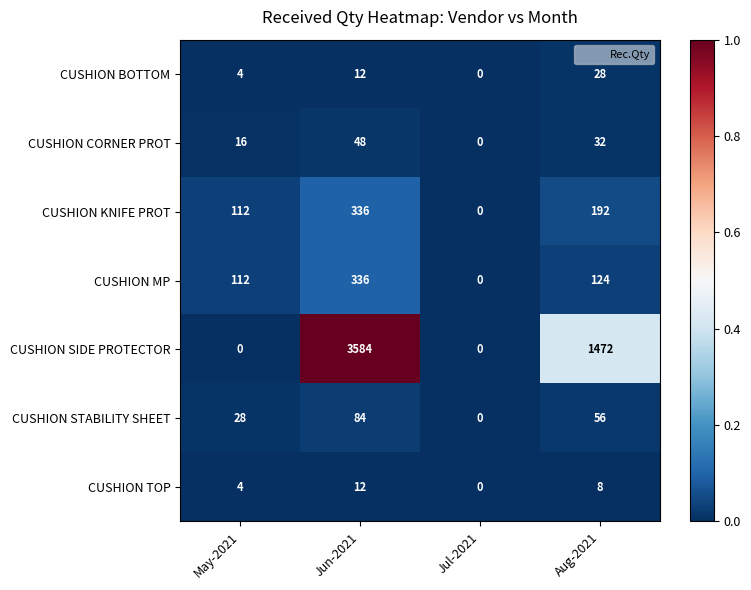

How many values in the CUSHION CORNER PROT series are below 32?

2